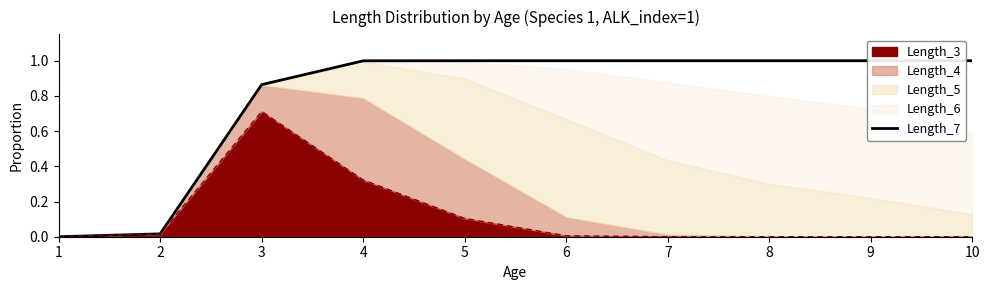

Reading right to left, what are all the values shown in this chart?

1.0	1.0	1.0	1.0	1.0	1.0	1.0	0.9	0.0	0.0